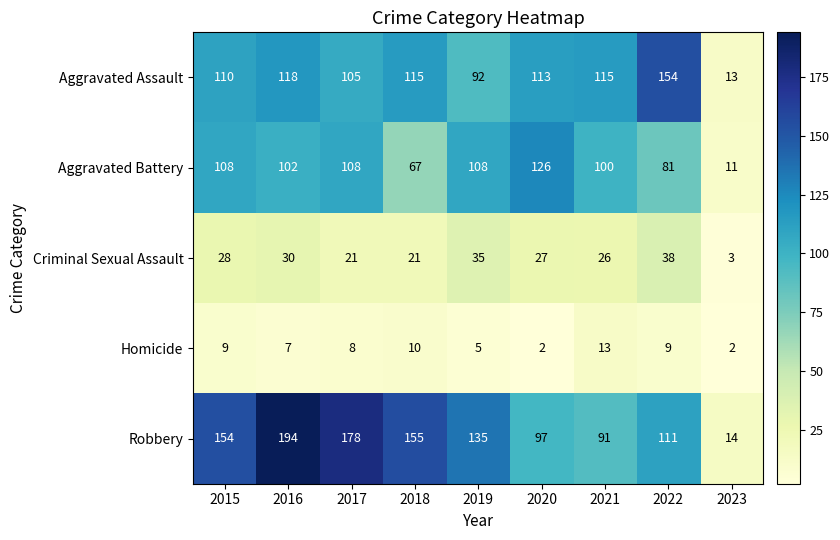

At which category is the sum across all series the highest?

2016